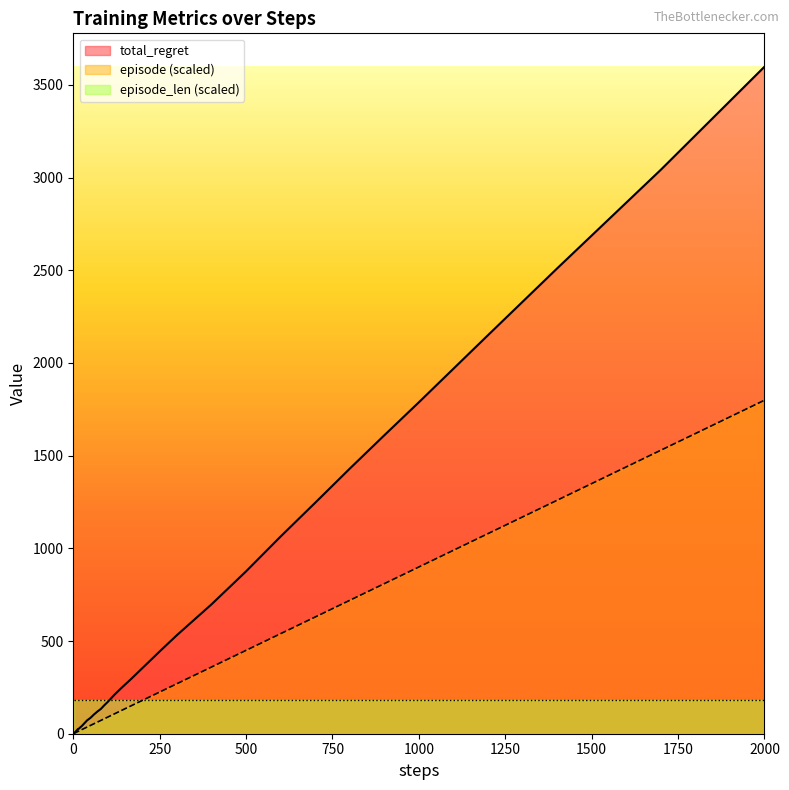

List the series in order of their peak value, highest first.

total_regret, episode (scaled), episode_len (scaled)